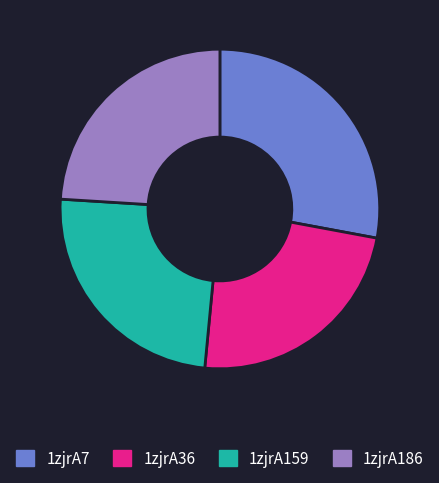

Approximately how many times larger is the value at 1zjrA36 compared to 1zjrA186?

1.0